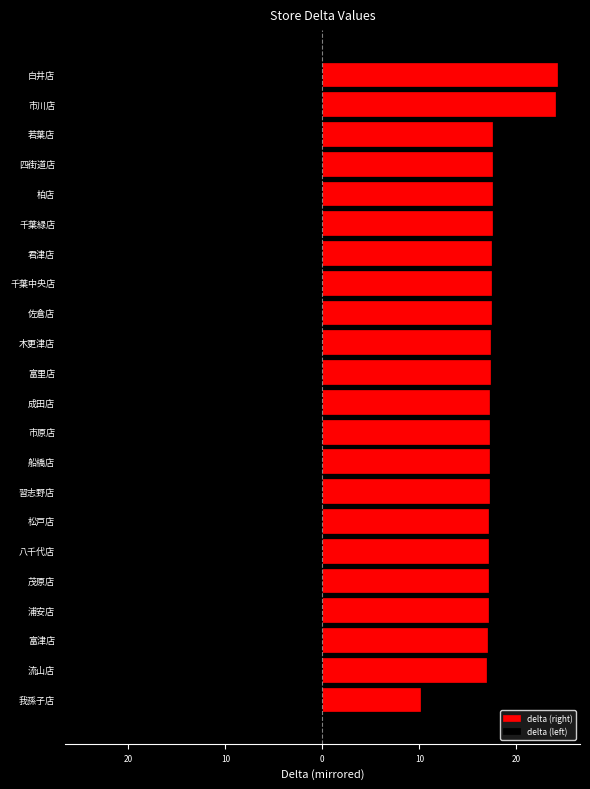

Are the bars grouped side by side (vs. stacked)?

Yes